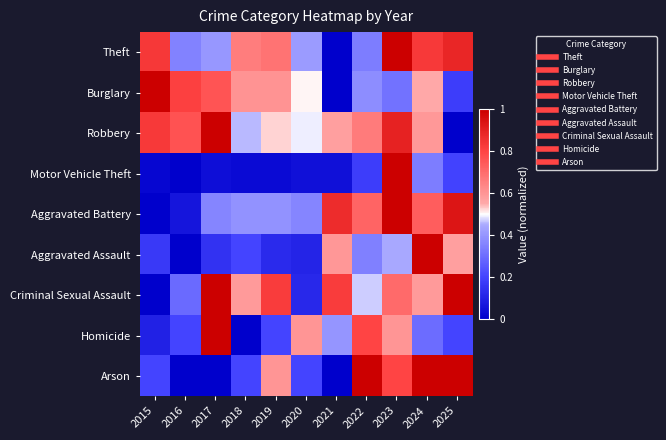

List the series in order of their peak value, lowest first.

Arson, Homicide, Criminal Sexual Assault, Robbery, Aggravated Battery, Aggravated Assault, Burglary, Theft, Motor Vehicle Theft